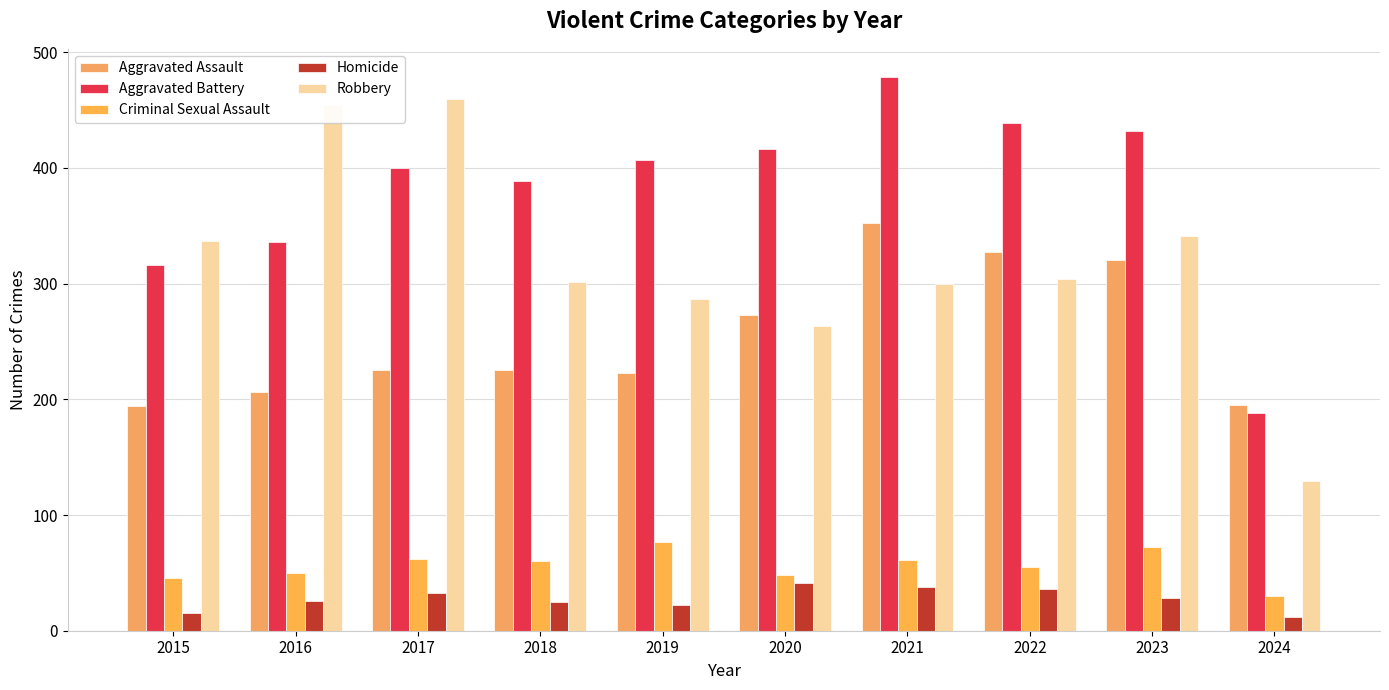

How many values in the Criminal Sexual Assault series are below 60?

5